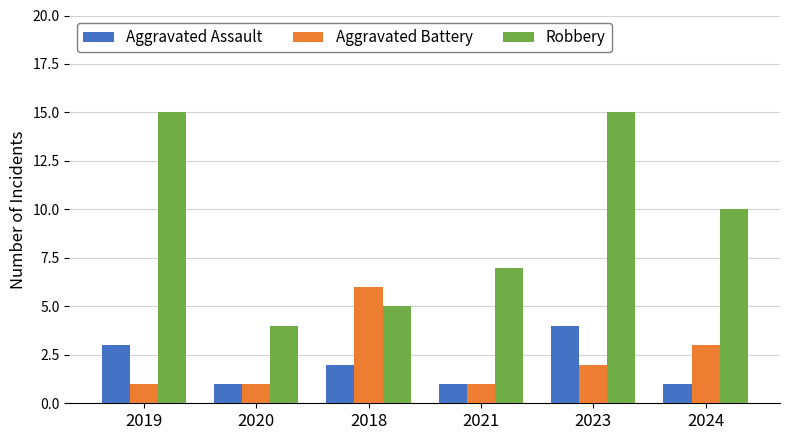

Where does the Robbery series first go above 10?

2019